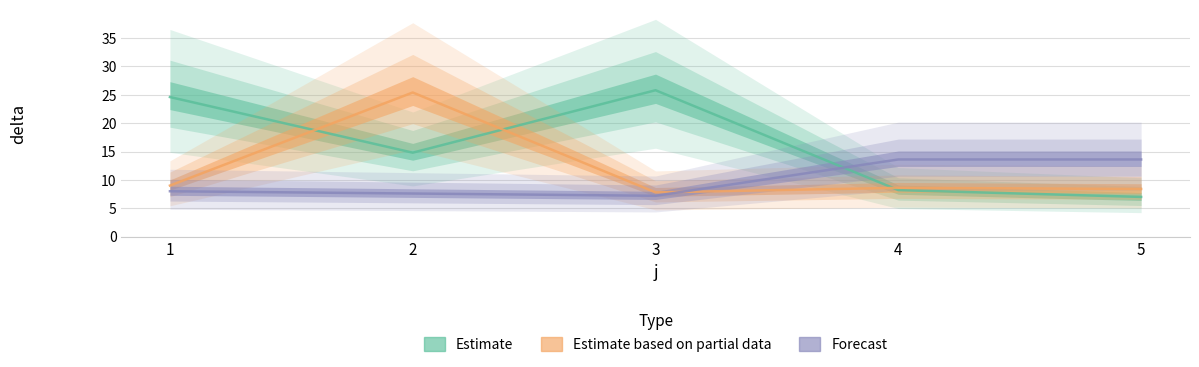

True or false: Forecast has a value of 13.6 at 4.

True